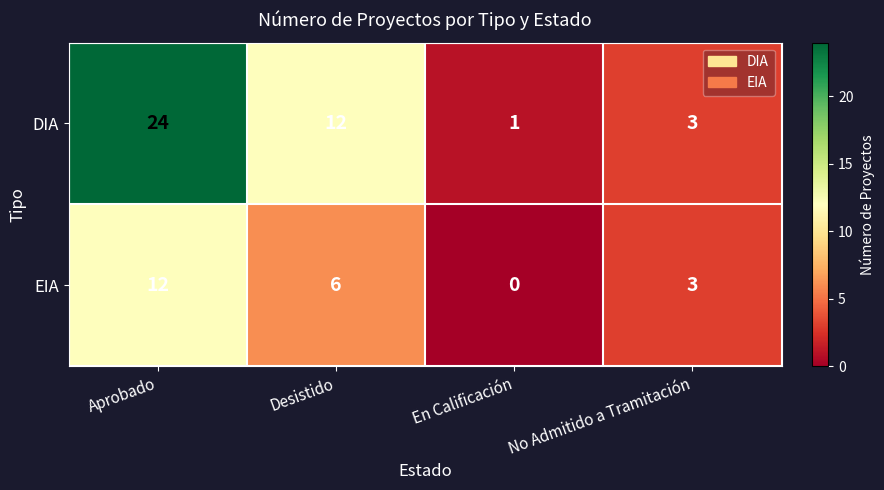

Rank the series by their maximum value, from highest to lowest.

DIA, EIA